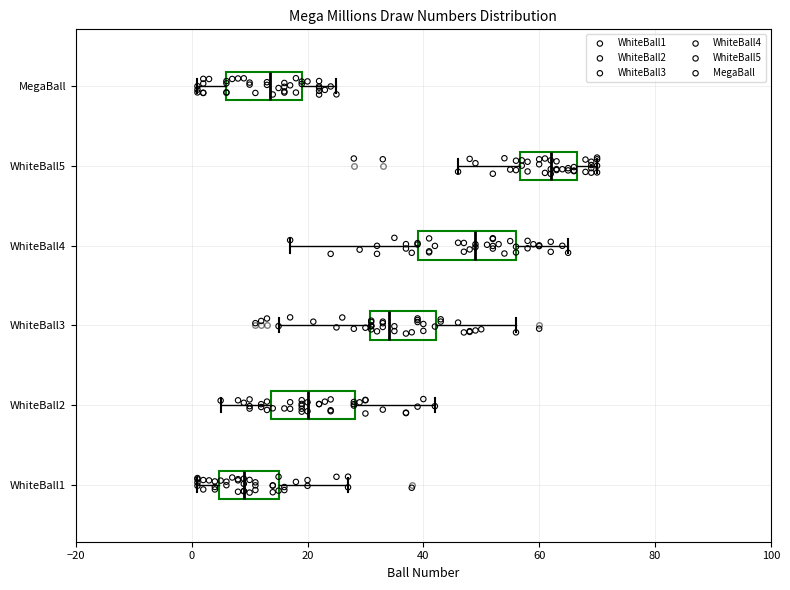

Which box is the widest, from its left edge to its right edge?

WhiteBall4